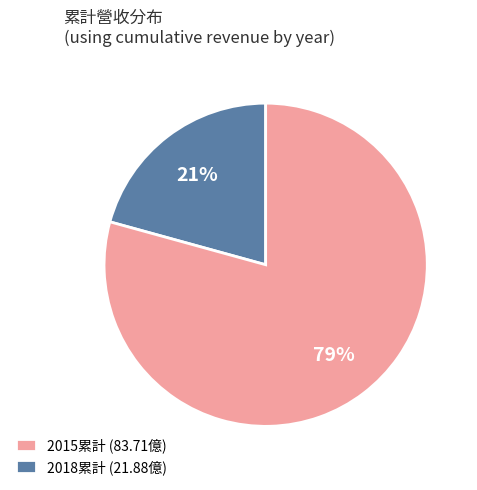

Which slice is the largest?

2018累計 (21.88億)